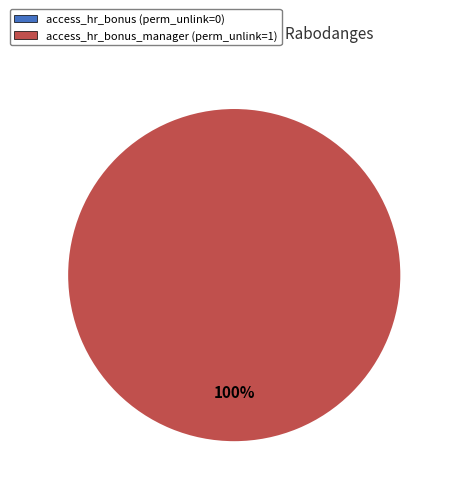

True or false: access_hr_bonus accounts for 0% of the total.

True